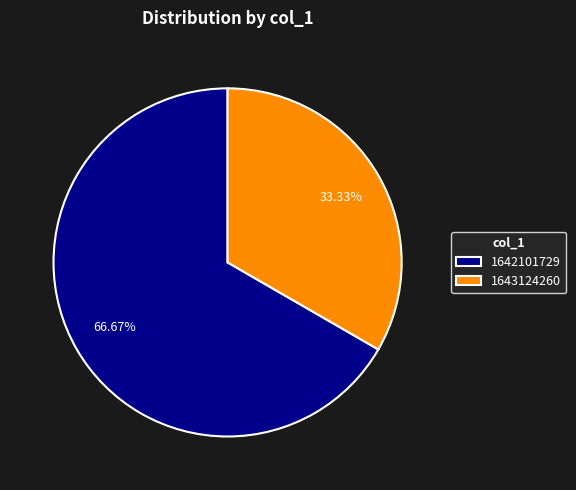

Is it true that 1643124260 is 33% of the pie?

True